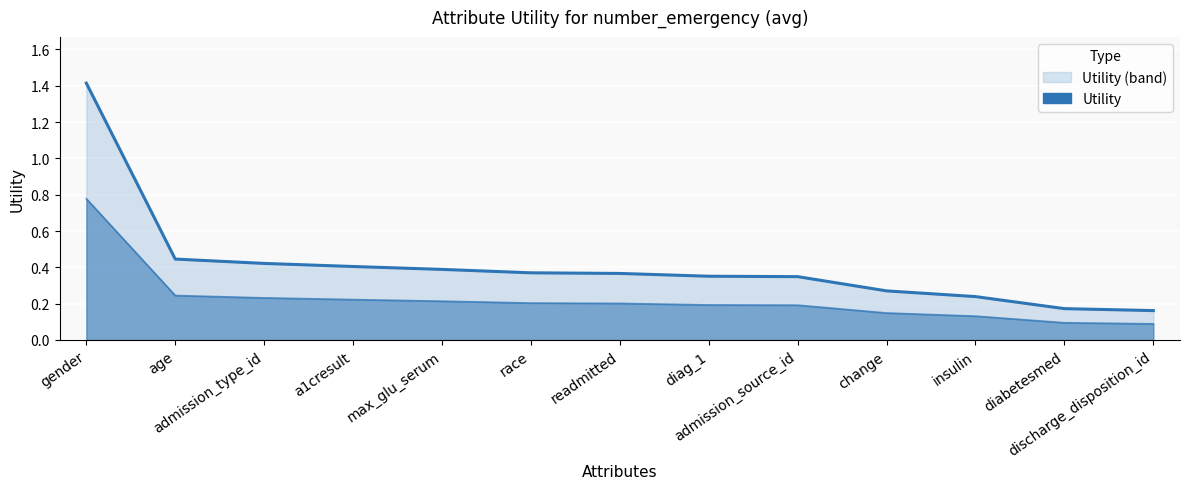

Which series has the largest range (max minus min)?

Utility